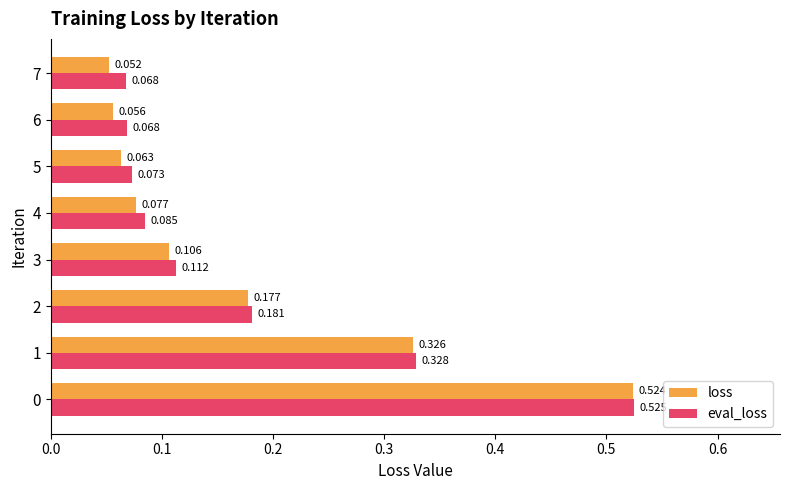

Rank the series at 1 from lowest to highest value.

loss, eval_loss